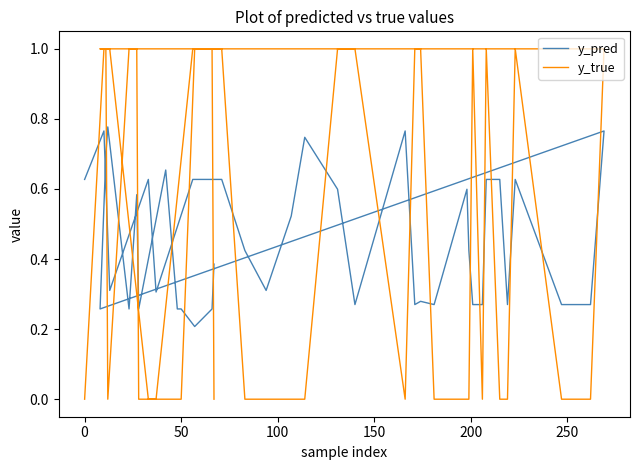

What are all the series names shown in the legend?

y_pred, y_true